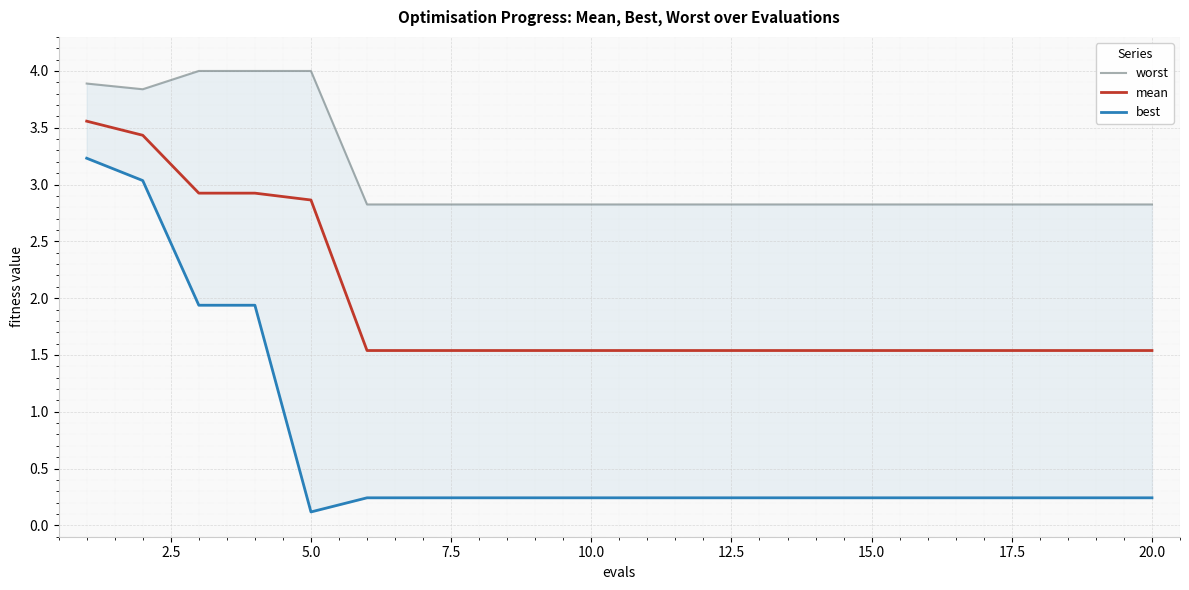

List the series in order of their overall mean, lowest first.

best, mean, worst